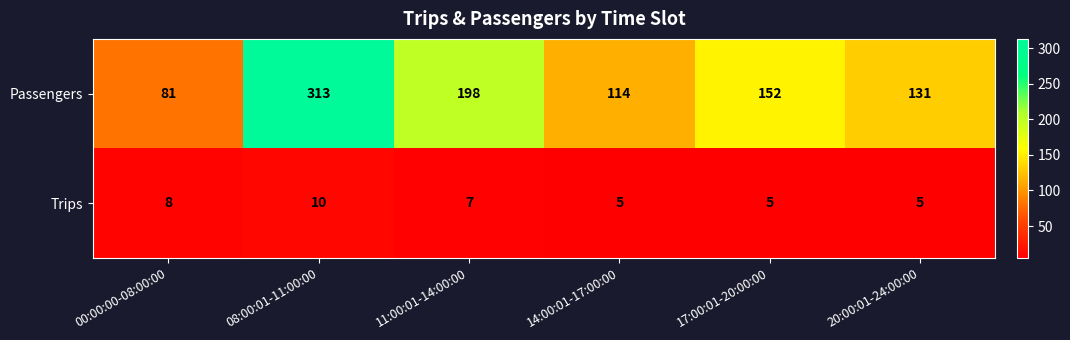

Between 00:00:00-08:00:00 and 20:00:01-24:00:00, which series saw the biggest shift?

Passengers